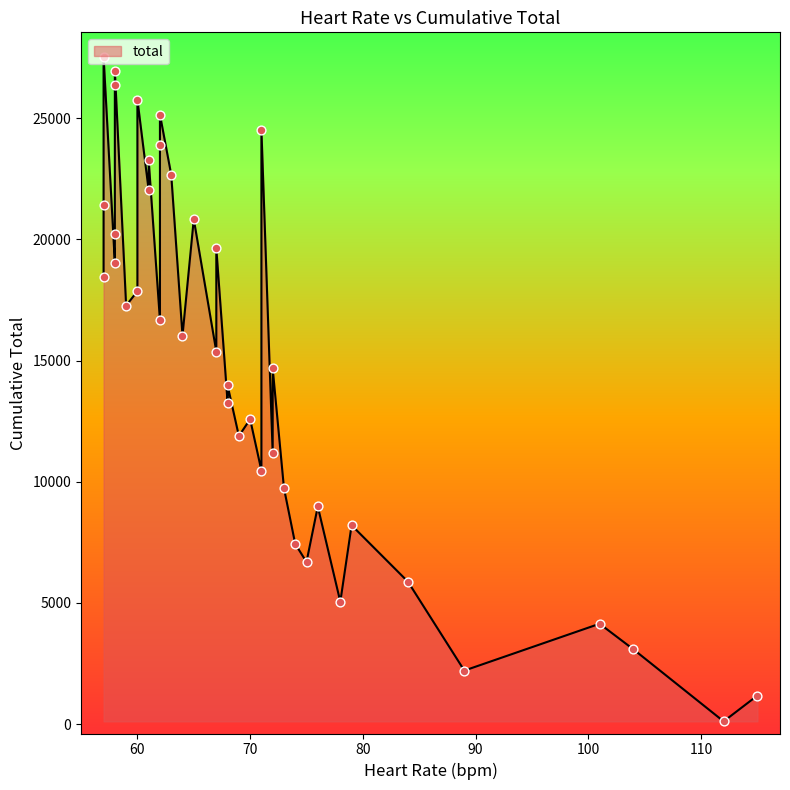

What is the ratio of the value at 73 to the value at 59?

0.6